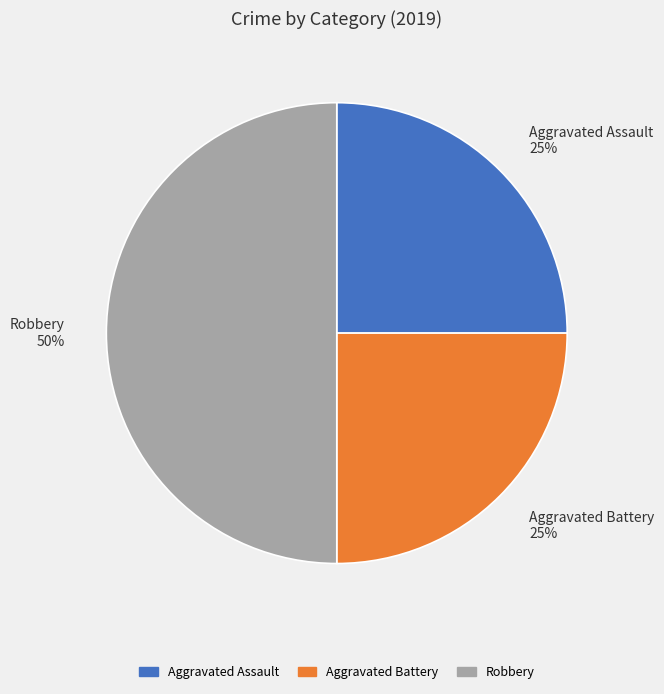

What percentage is the Robbery slice, to the nearest percent?

50%